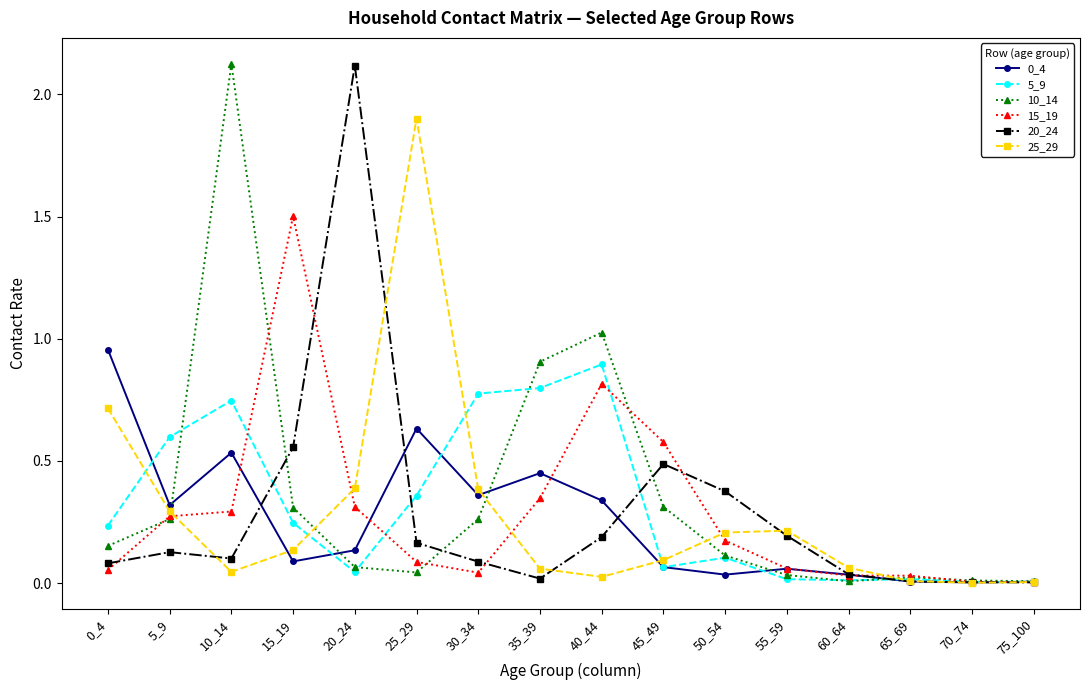

What is the total value across all series at 45_49?

1.6